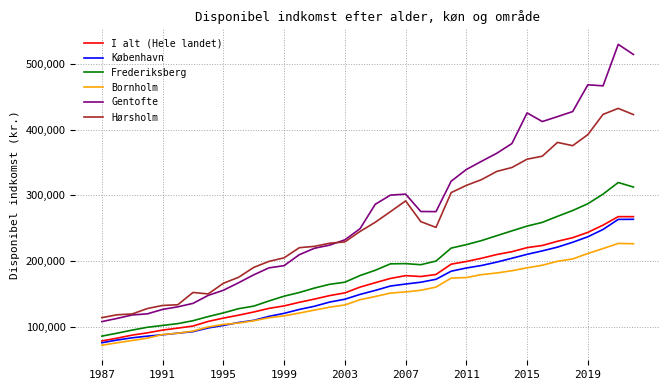

What are all the series names shown in the legend?

I alt (Hele landet), København, Frederiksberg, Bornholm, Gentofte, Hørsholm